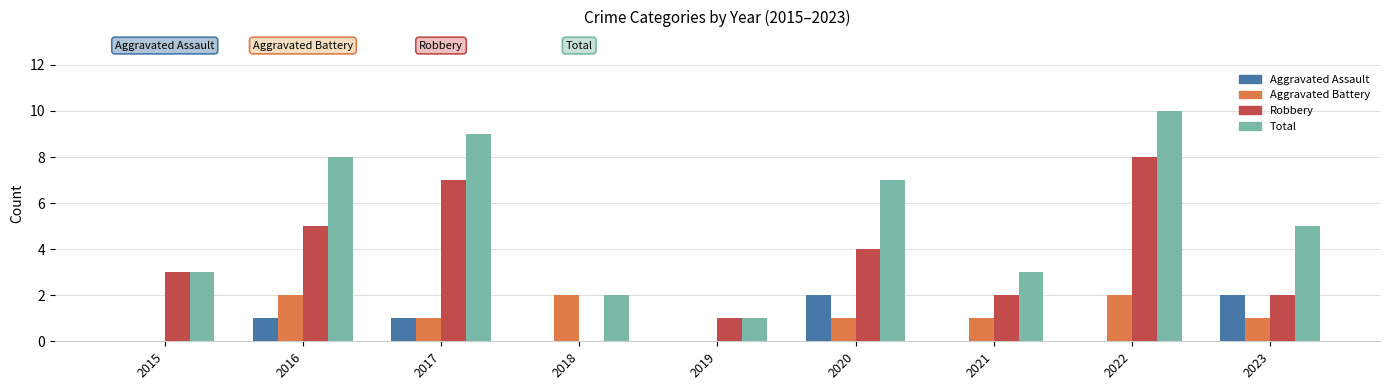

The Robbery series shows 3 at 2016. True or false?

False